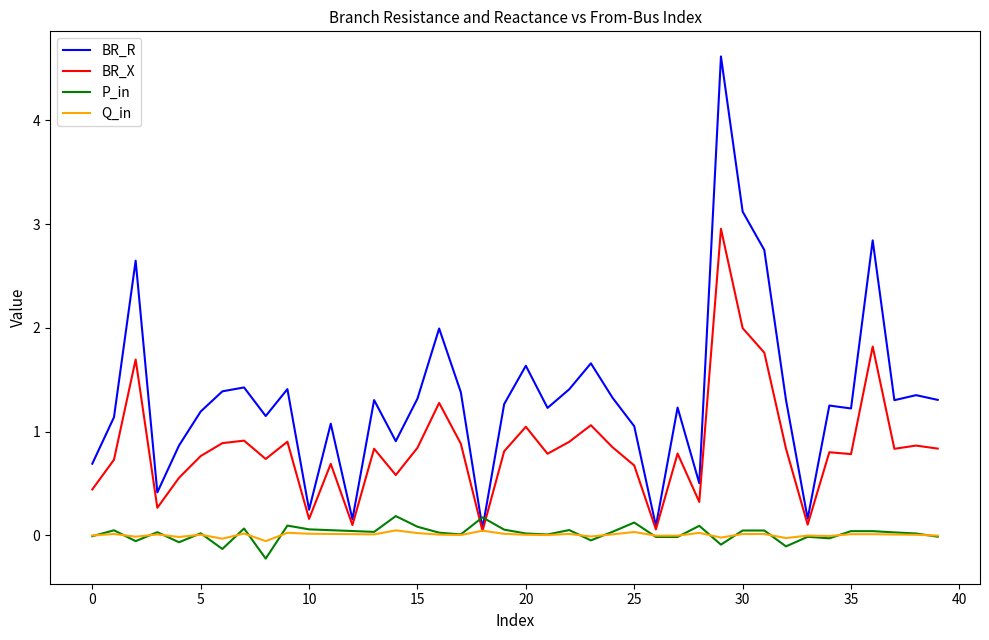

Which series has the largest range (max minus min)?

BR_R